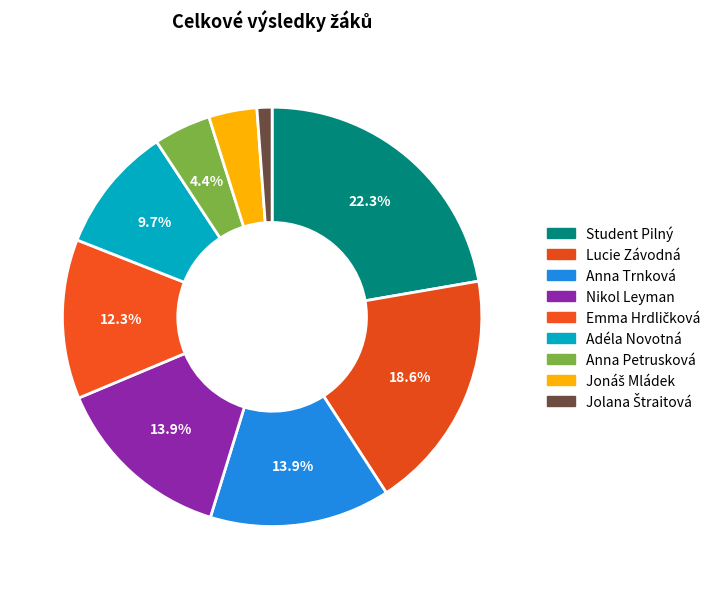

How many slices are in this pie chart?

9